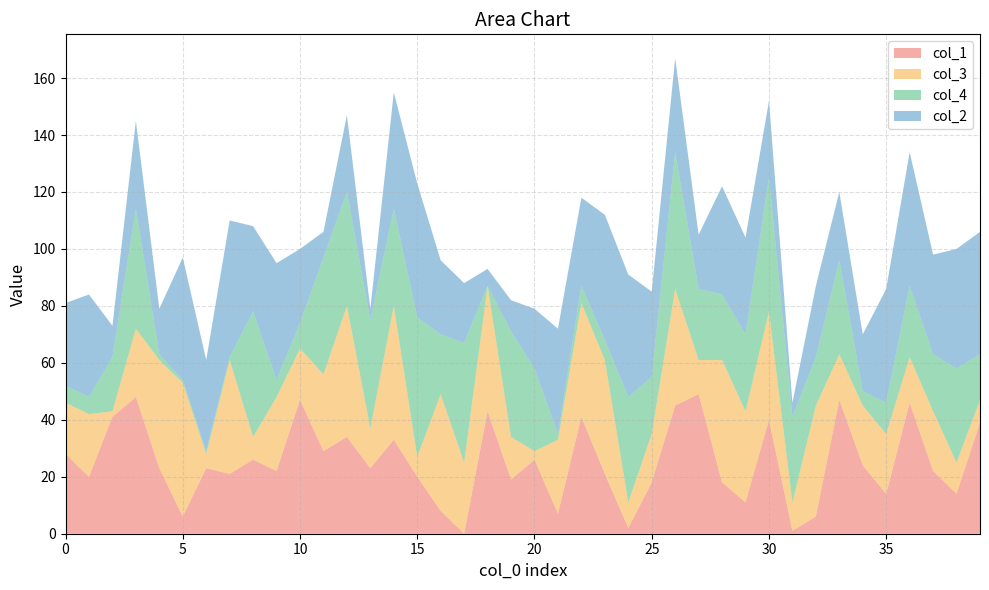

Reading left to right, extract all data points from this chart.

col_1: 28	20	41	48	23	6	23	21	26	22	47	29	34	23	33	20	8	0	43	19	26	7	41	21	2	18	45	49	18	11	40	1	6	47	24	14	46	22	14	39
col_3: 18	22	2	24	38	47	5	40	8	26	18	27	46	14	47	7	41	25	44	15	3	26	40	40	9	17	41	12	43	32	38	10	39	16	21	21	16	21	11	8
col_4: 6	6	19	42	2	1	1	1	44	6	9	41	40	38	34	49	21	42	0	37	29	2	6	7	37	20	48	25	23	27	47	30	17	33	5	11	25	20	33	16
col_2: 29	36	11	31	16	43	32	48	30	41	26	9	27	4	41	47	26	21	6	11	21	37	31	44	43	30	33	19	38	34	27	5	25	24	20	40	47	35	42	43